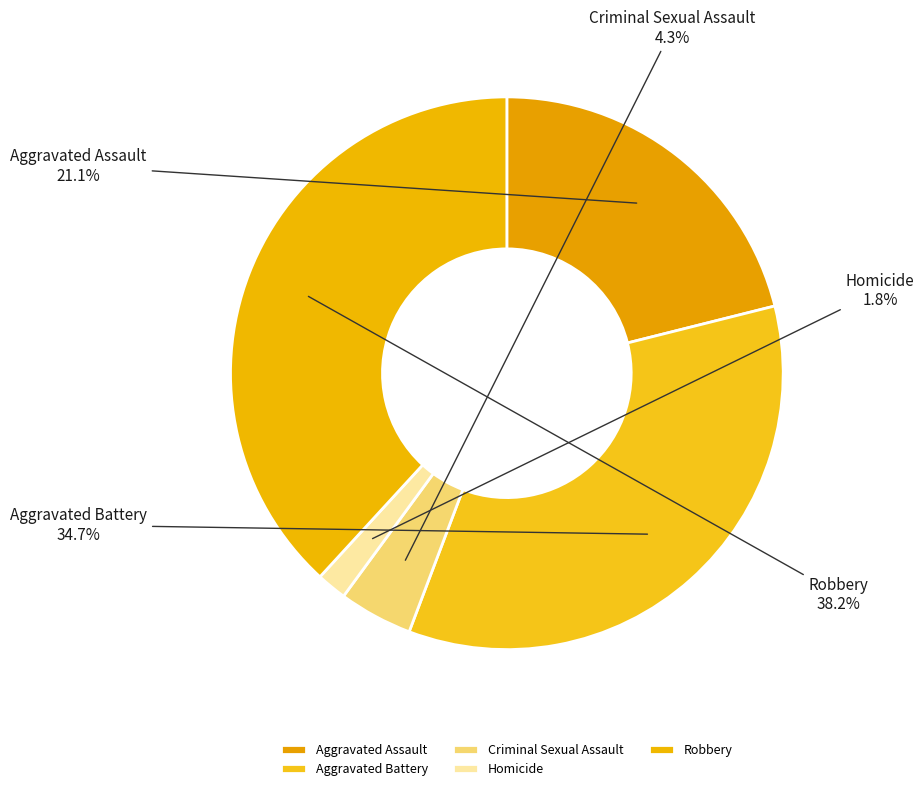

The Robbery slice represents 25% of the pie. True or false?

False